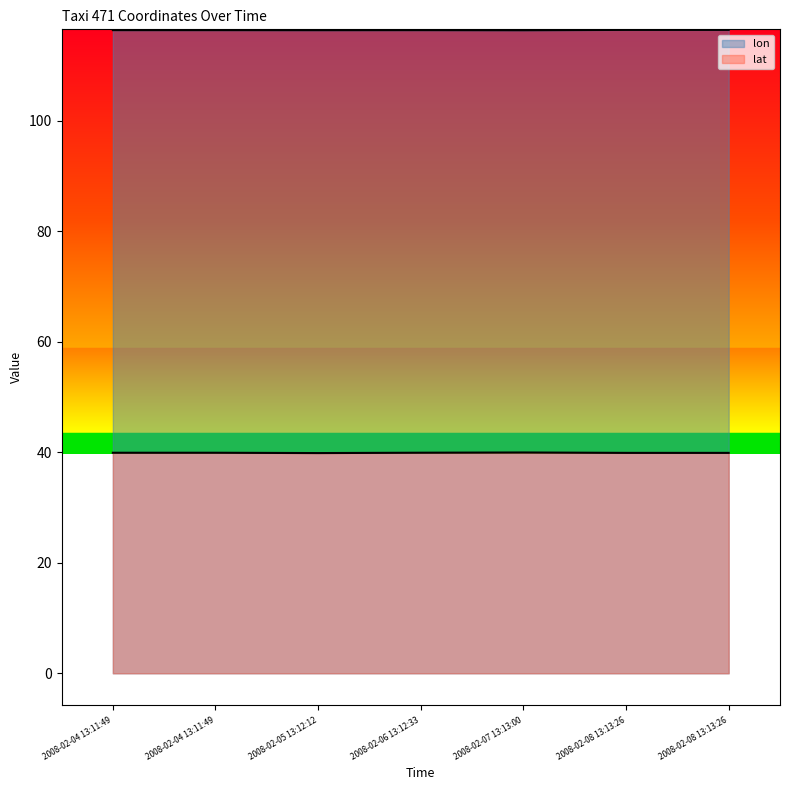

The lat series shows 39.9 at 2008-02-04 13:11:49. True or false?

True